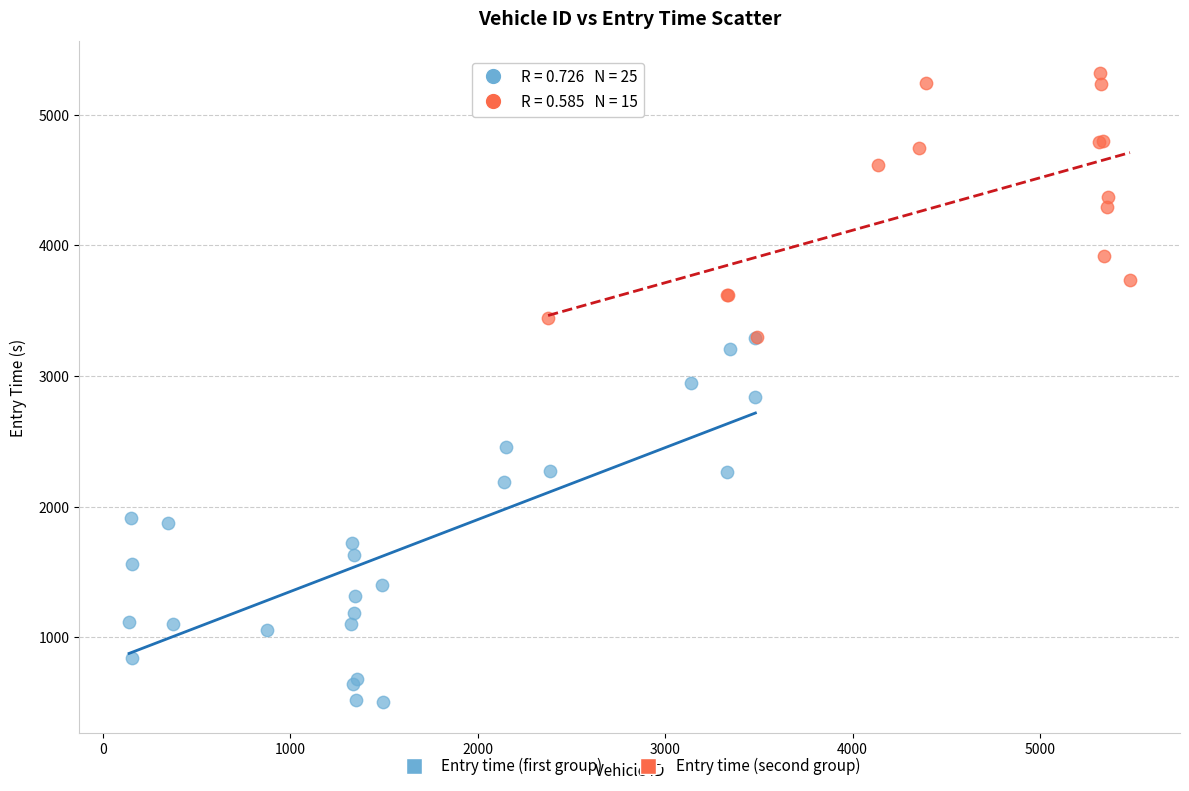

Which series contains the lowest Y value?

Entry time (first group)